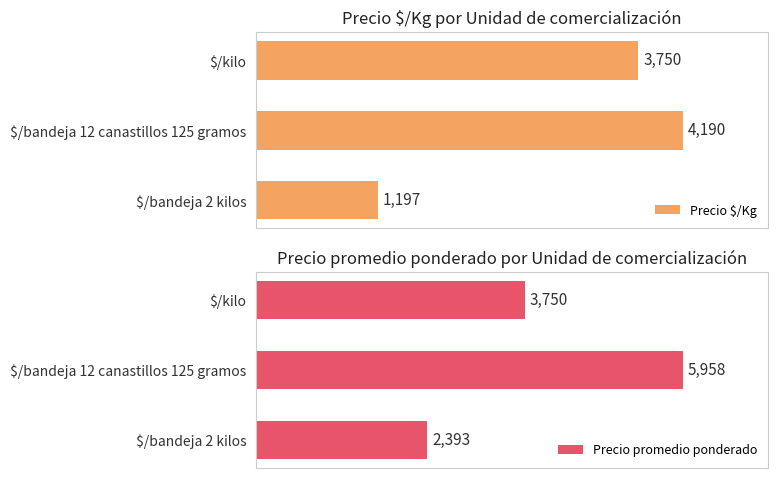

Where is Precio promedio ponderado nearest to the value 4175?

$/kilo